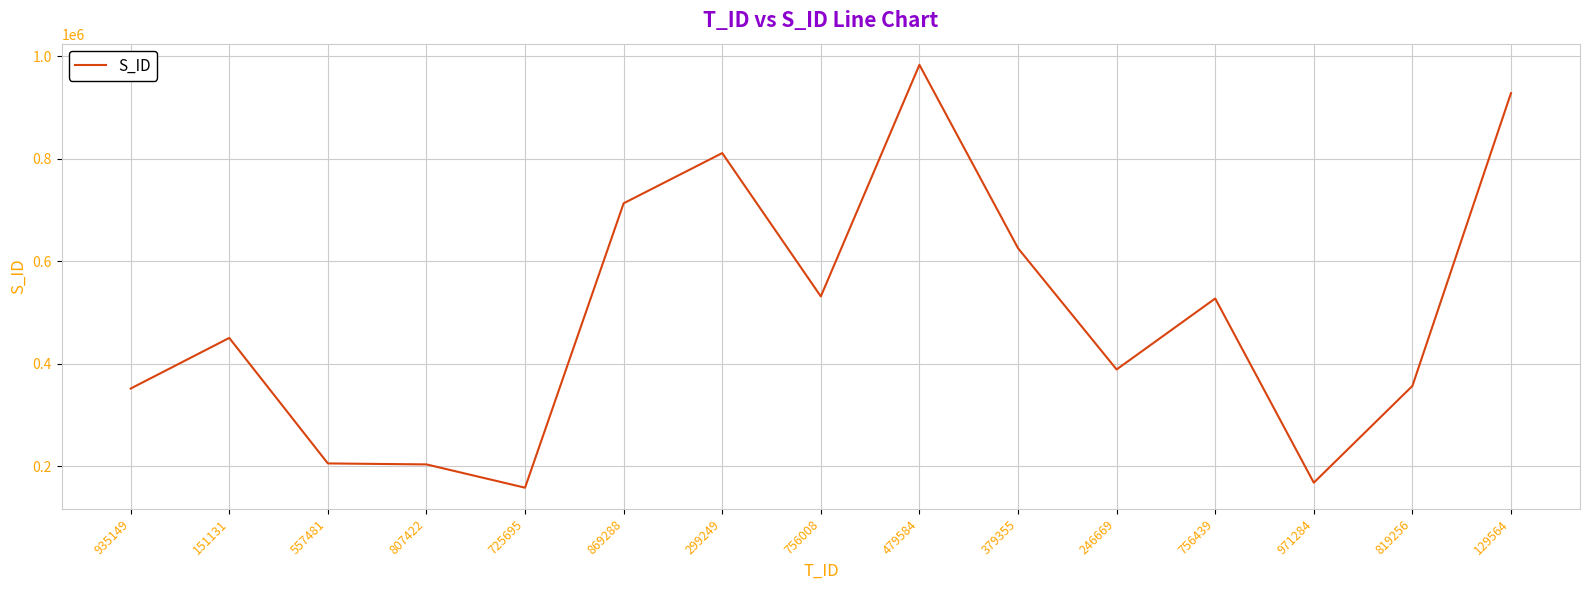

At which category does the chart reach its peak across all series?

479584